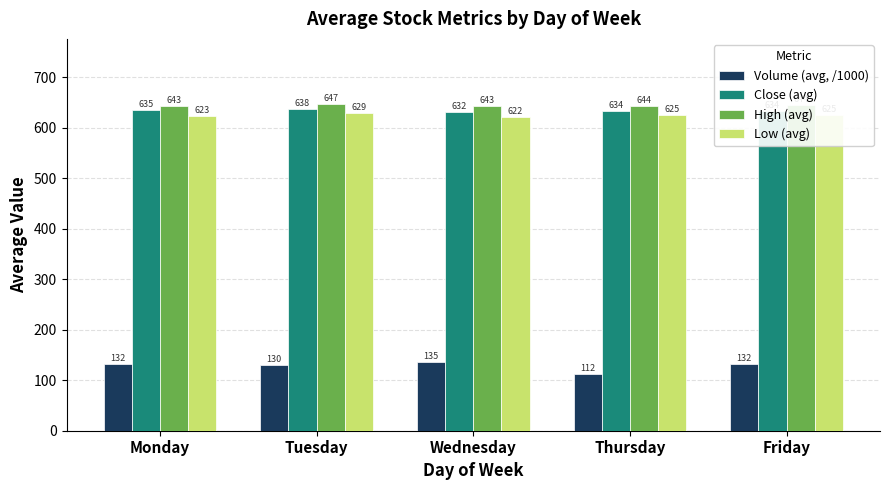

What is the average value of the Close (avg) series?

634.5